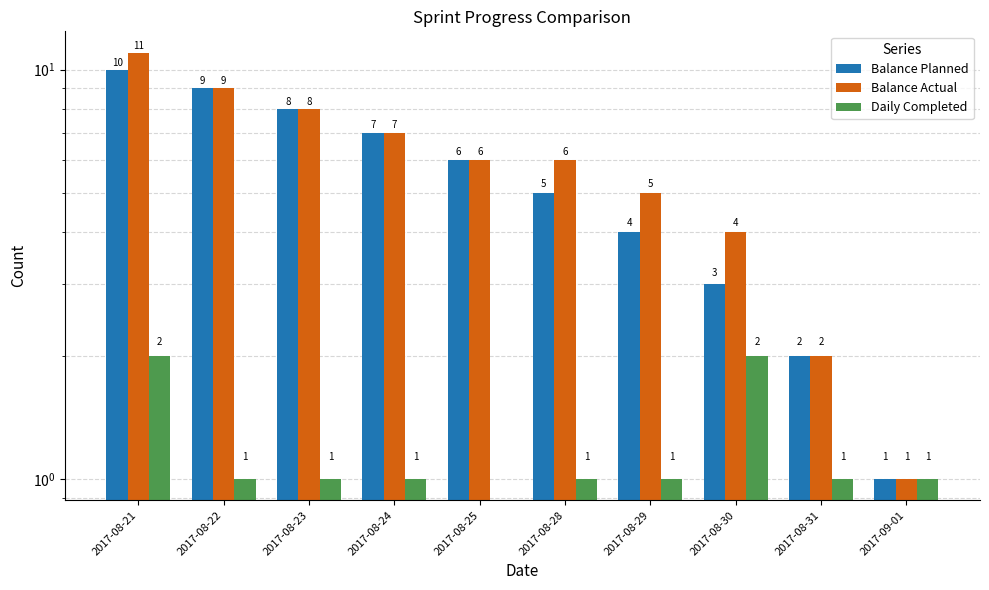

What are all the series names shown in the legend?

Balance Planned, Balance Actual, Daily Completed